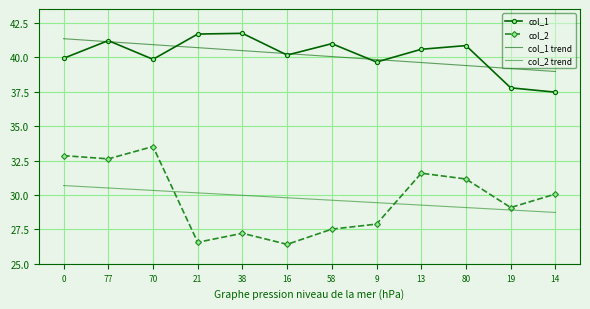

What is the total value across all series at 77?

145.5